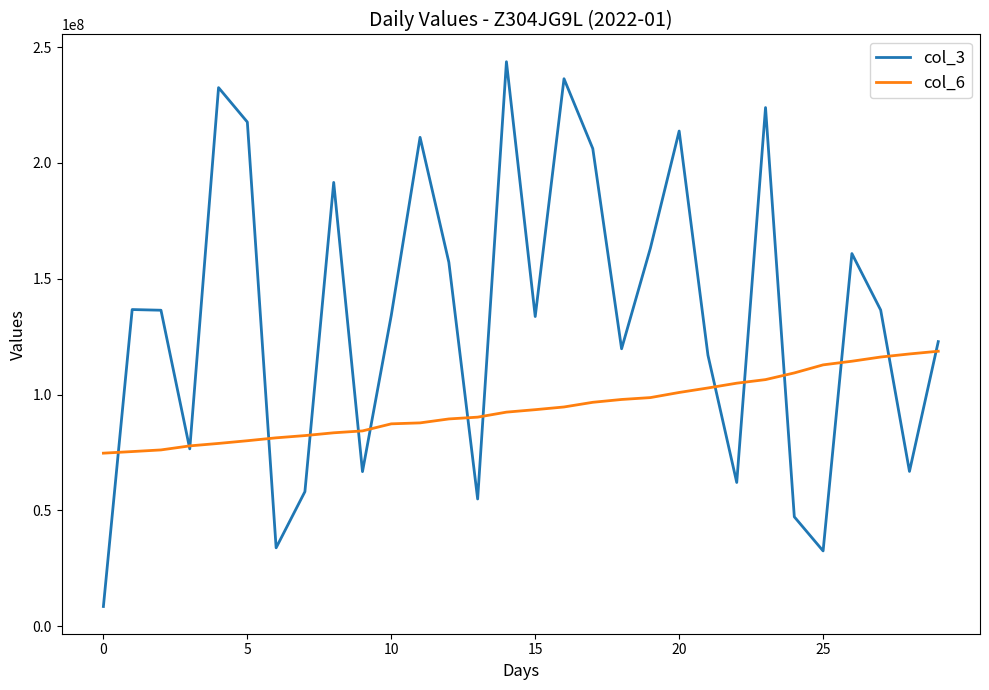

Rank the series by their maximum value, from highest to lowest.

col_3, col_6